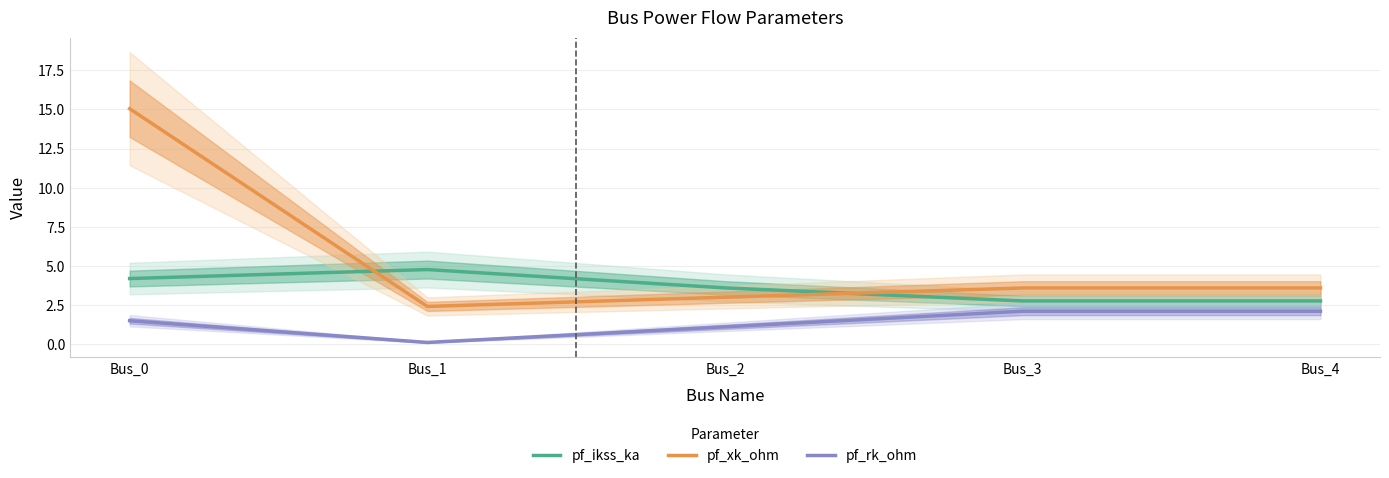

Between which two adjacent categories do pf_ikss_ka and pf_xk_ohm first intersect?

Bus_0 and Bus_1